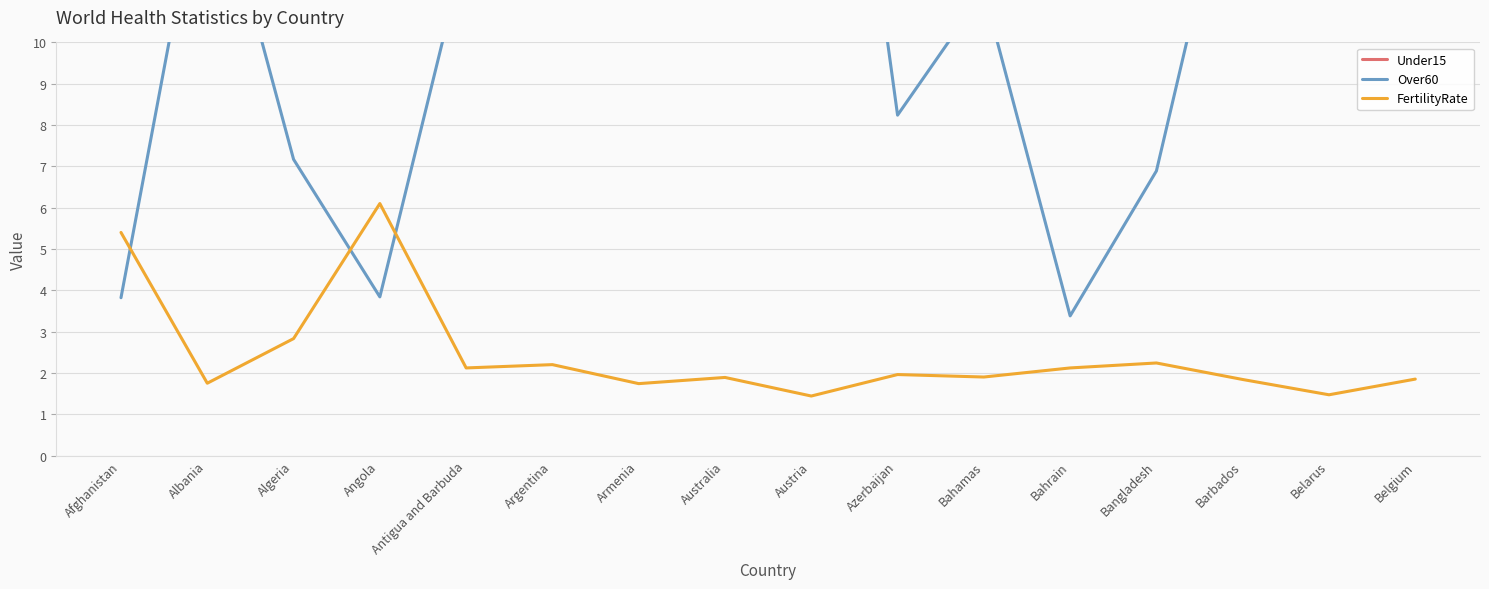

Reading left to right, extract all data points from this chart.

Under15: 47.4	21.3	27.4	47.6	26.0	24.4	20.3	18.9	14.5	22.2	21.6	20.2	30.6	19.0	15.1	16.9
Over60: 3.8	14.9	7.2	3.8	12.3	15.0	14.1	19.5	23.5	8.2	11.2	3.4	6.9	15.8	19.3	23.8
FertilityRate: 5.4	1.8	2.8	6.1	2.1	2.2	1.7	1.9	1.4	2.0	1.9	2.1	2.2	1.8	1.5	1.9